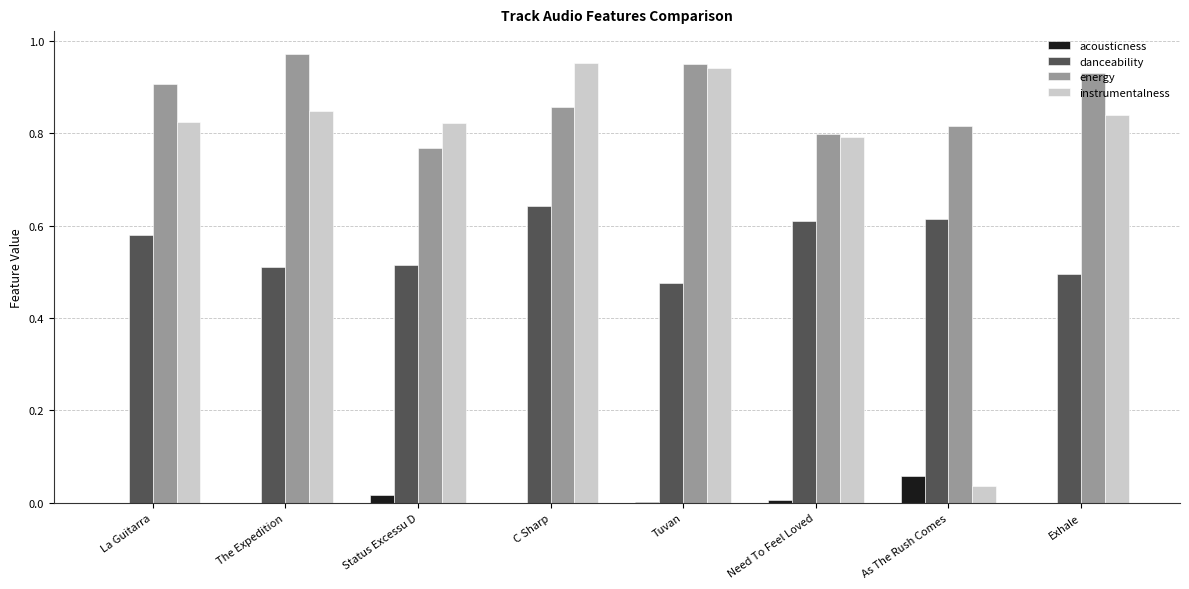

Is it true that instrumentalness equals 0.0 at As The Rush Comes?

True